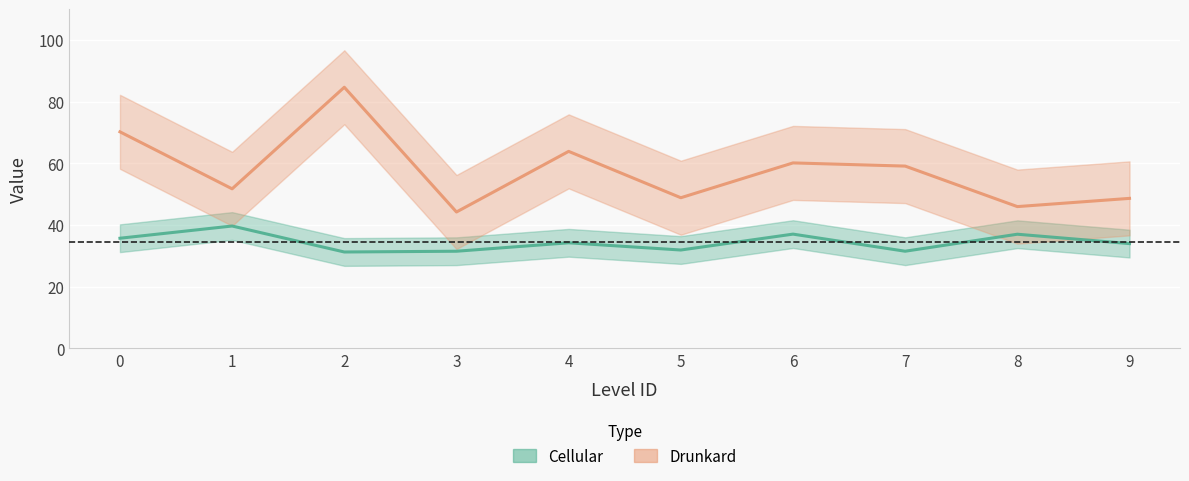

True or false: Drunkard and Cellular intersect in this chart.

False